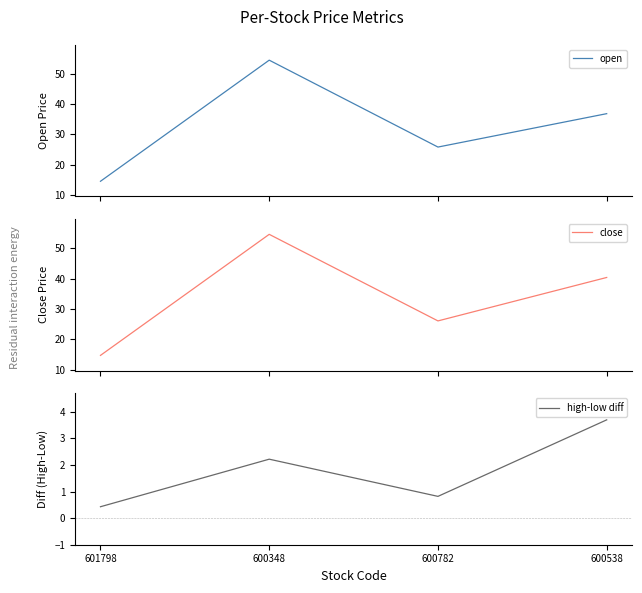

List the series in order of their peak value, highest first.

close, open, high-low diff